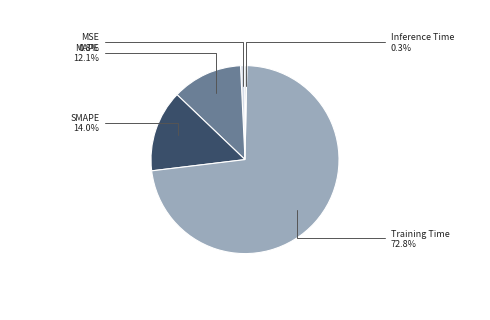

How many segments does this pie chart have?

5